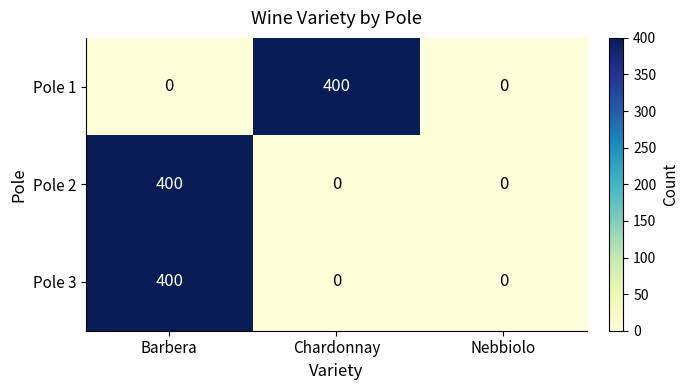

What is the difference between the highest and lowest values at Barbera?

400